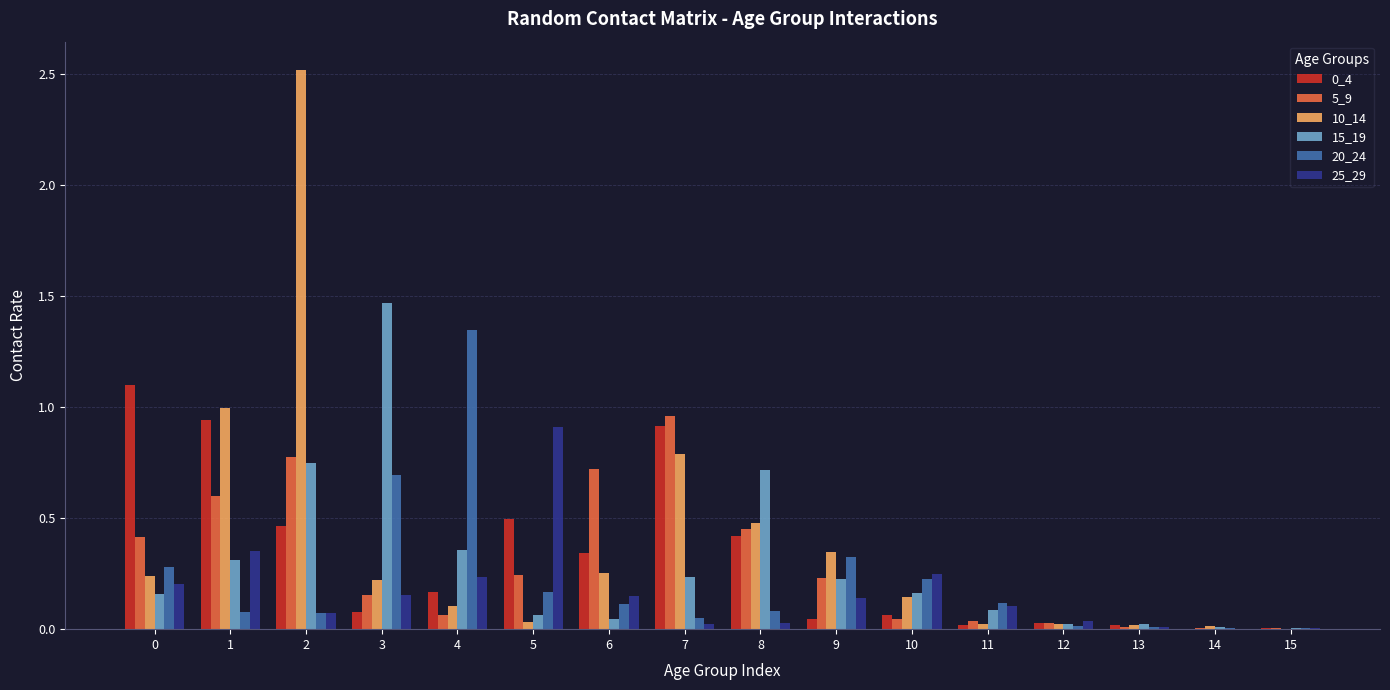

What is the maximum value shown in the chart?

2.5